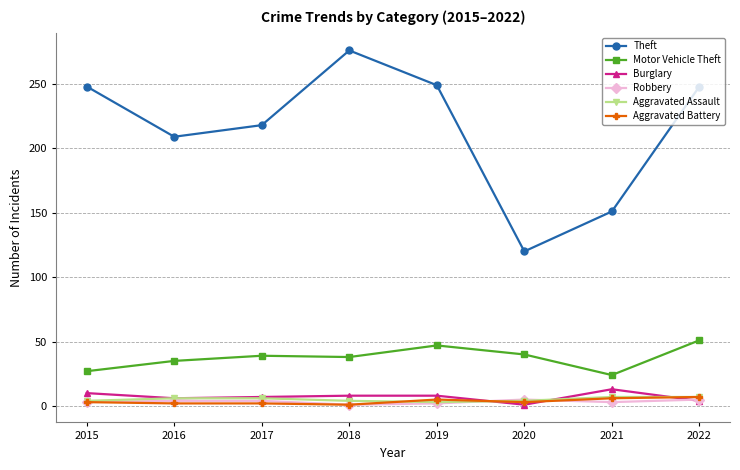

Does the chart display data point markers on the line(s)?

Yes